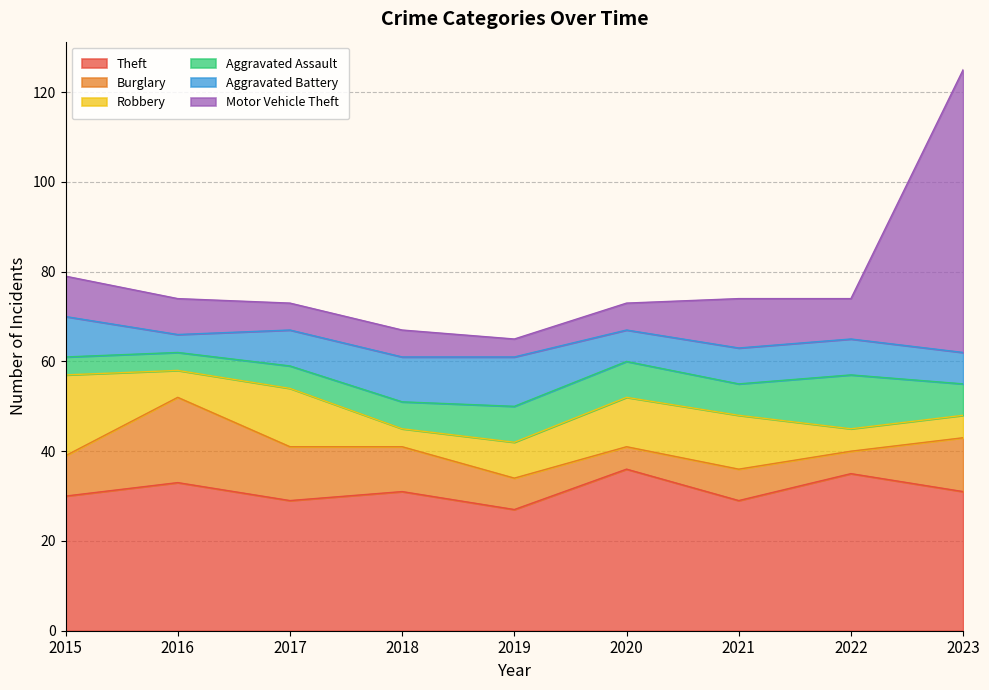

Between which two adjacent categories do Robbery and Aggravated Assault first intersect?

2017 and 2018